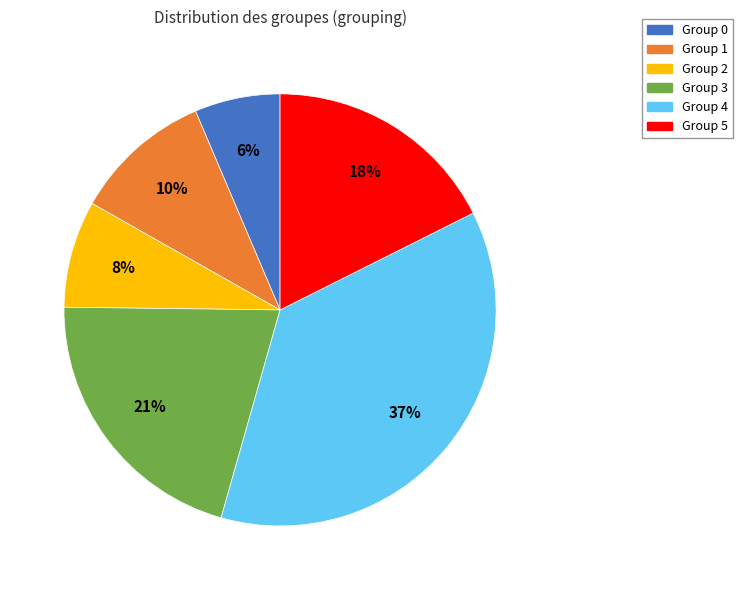

How many slices are in this pie chart?

6